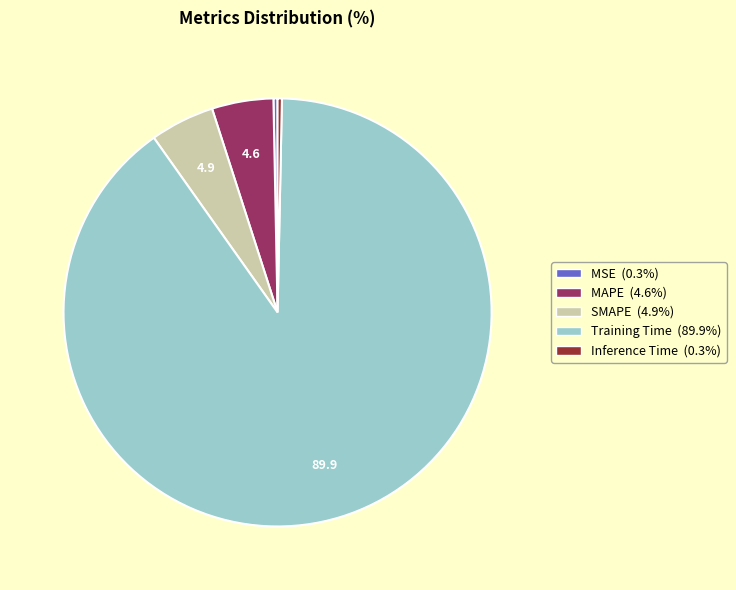

Which category accounts for the majority?

Training Time